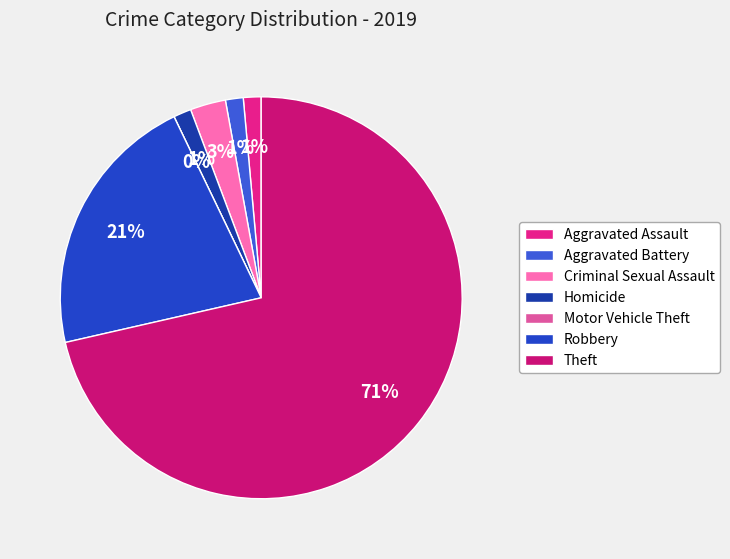

To the nearest percent, what is the average slice percentage?

14%